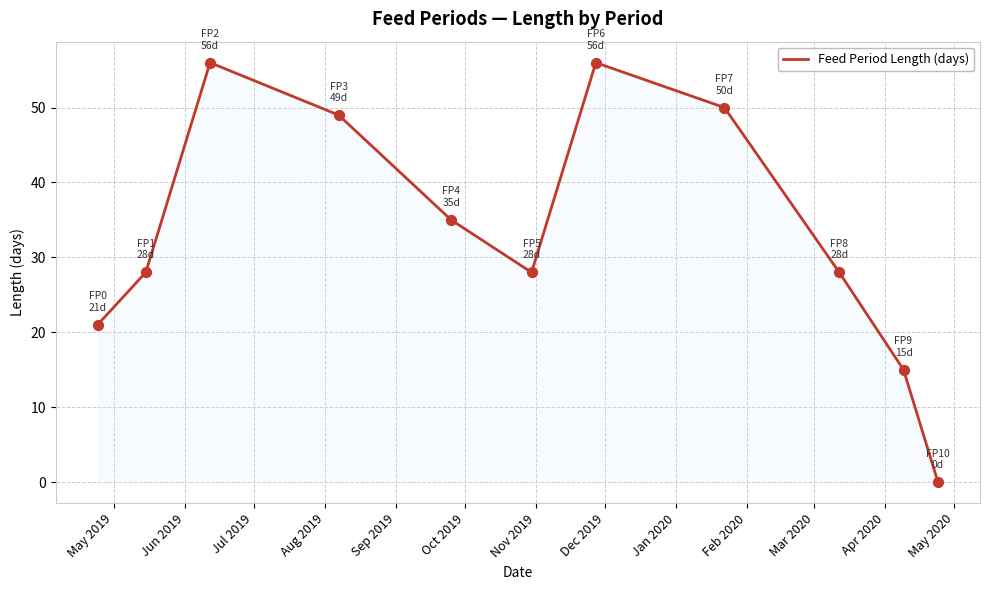

What is the greatest value displayed?

56